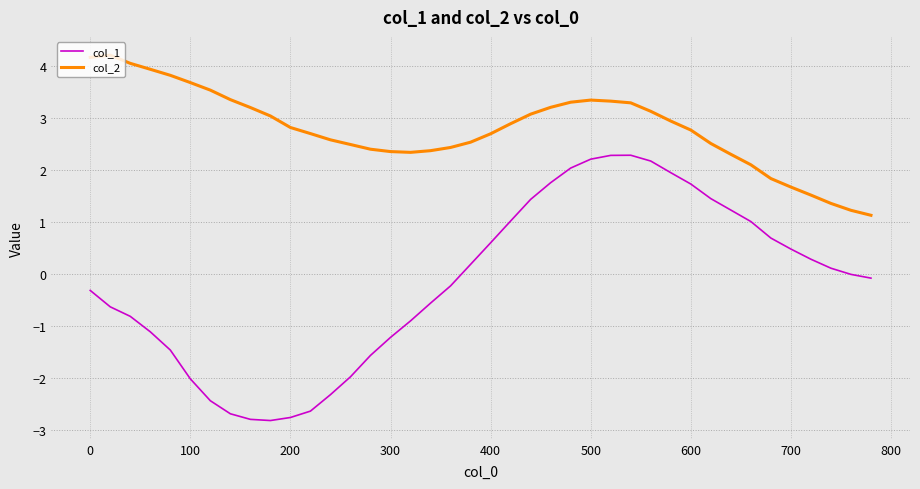

Which series has the largest total across all categories?

col_2